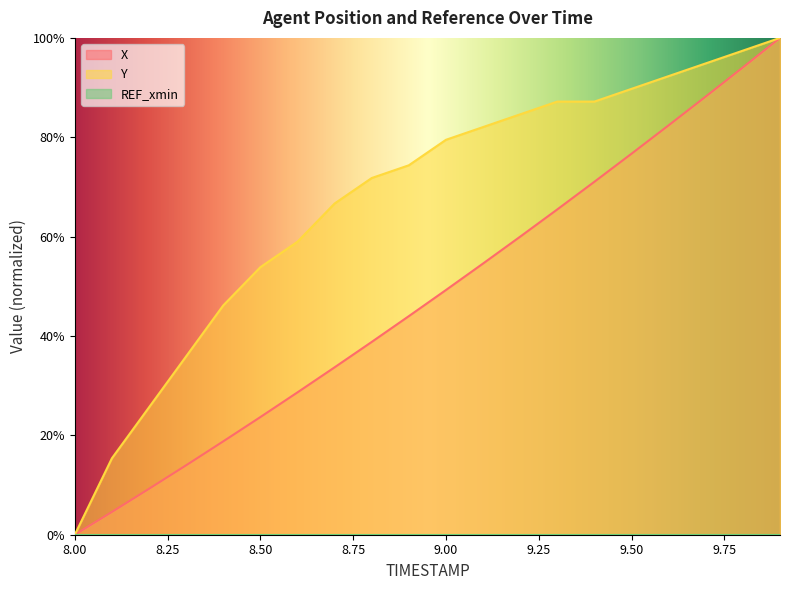

What is the label of the 17th point from the right?

8.3